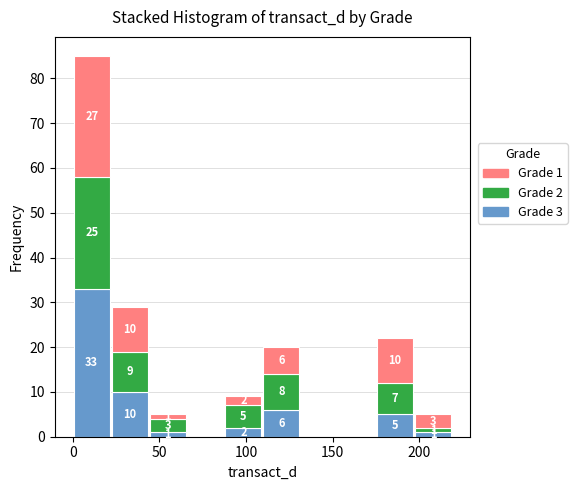

Which range on the x-axis has the tallest stacked bar (by total height)?

0 to 20